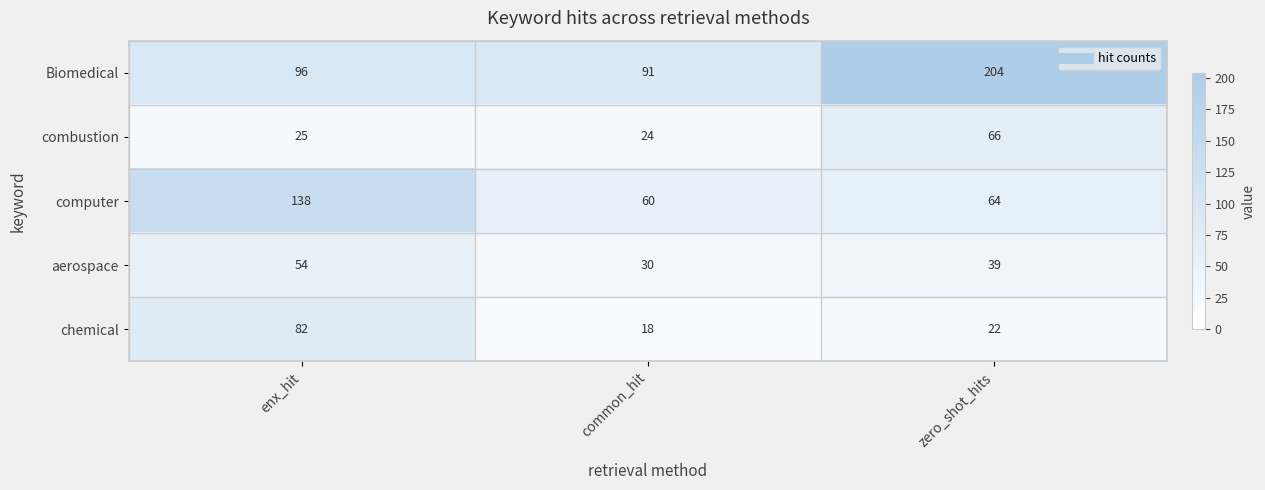

Reading left to right, what are all the values shown in this chart?

Biomedical: 96	91	204
combustion: 25	24	66
computer: 138	60	64
aerospace: 54	30	39
chemical: 82	18	22